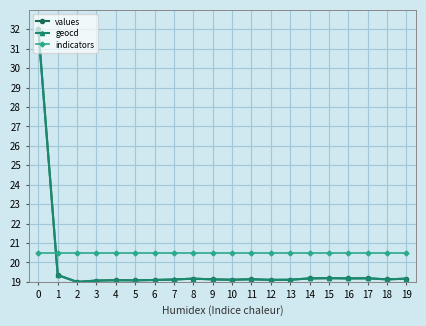

Is this an area chart (filled region under the line)?

No